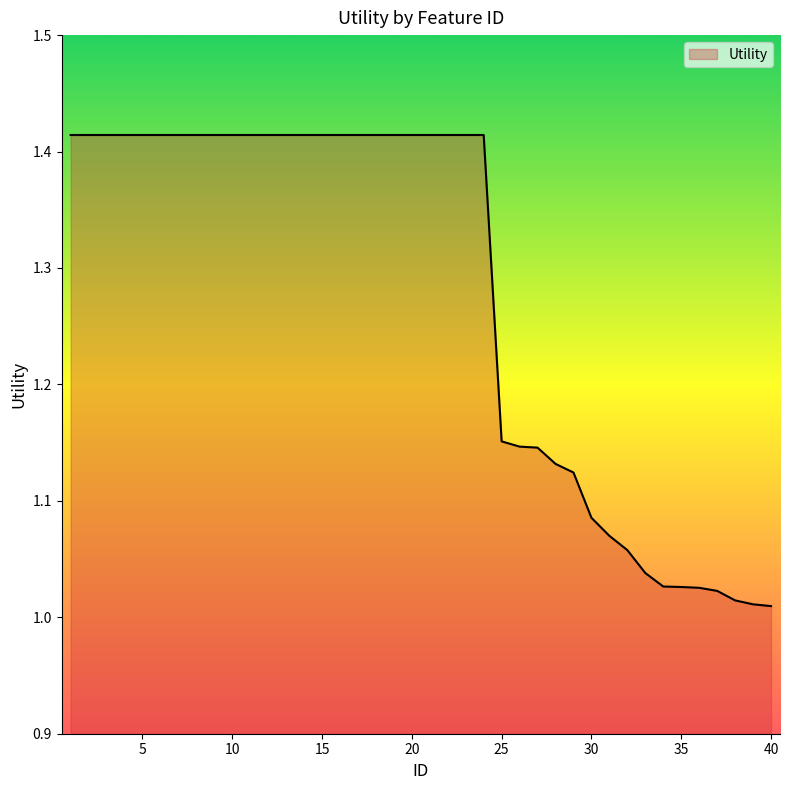

What is the difference between the maximum and minimum values?

0.4